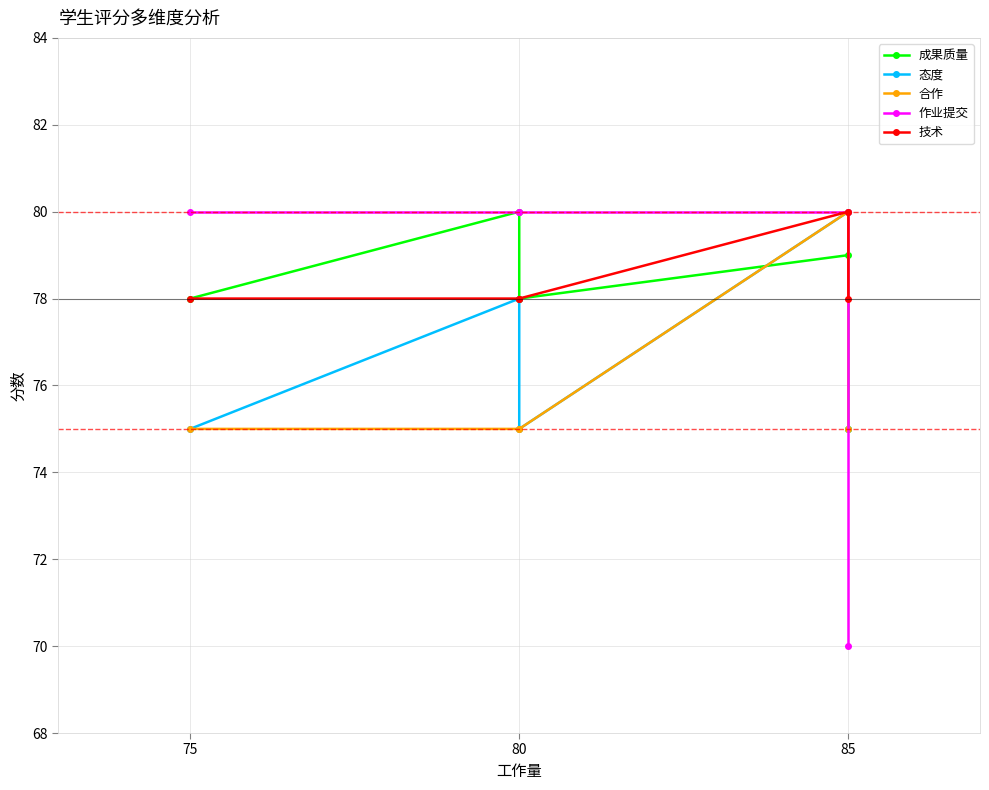

How many values in the 态度 series exceed 75?

2